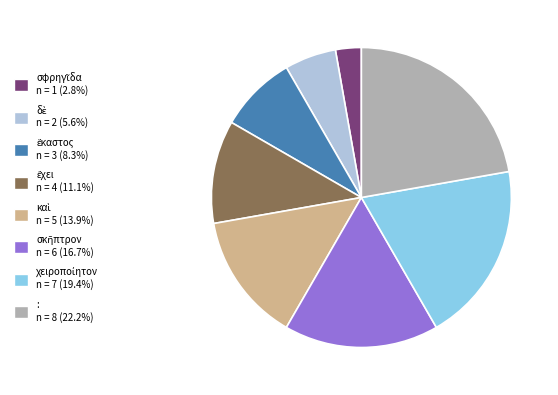

Does any single category account for the majority?

No